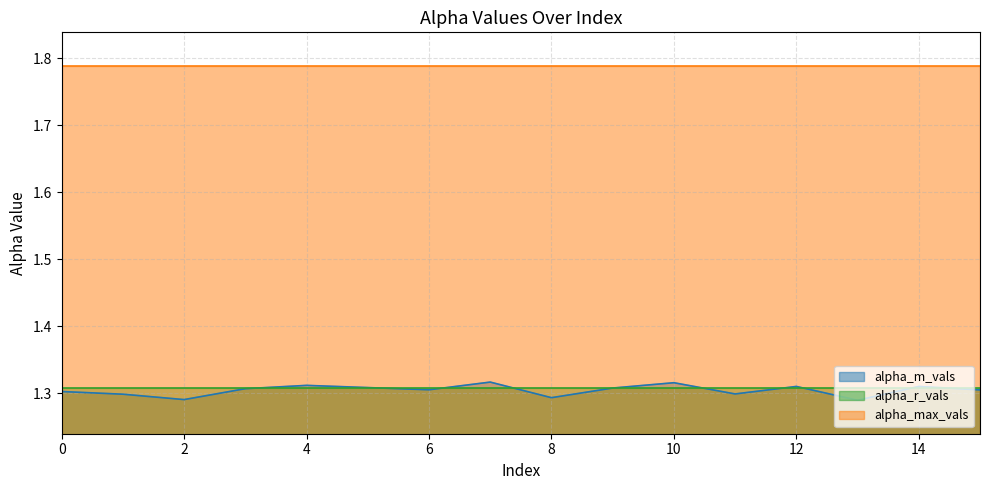

List the labels in order of alpha_r_vals value, smallest first.

0, 1, 2, 3, 4, 5, 6, 7, 8, 9, 10, 11, 12, 13, 14, 15